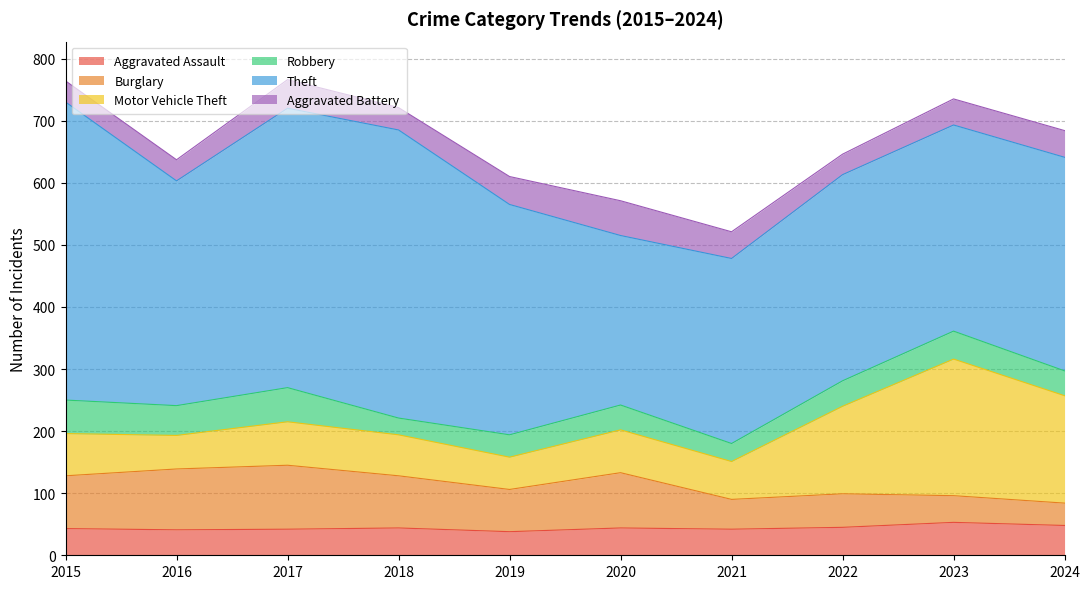

How many values in the Robbery series exceed 41?

4